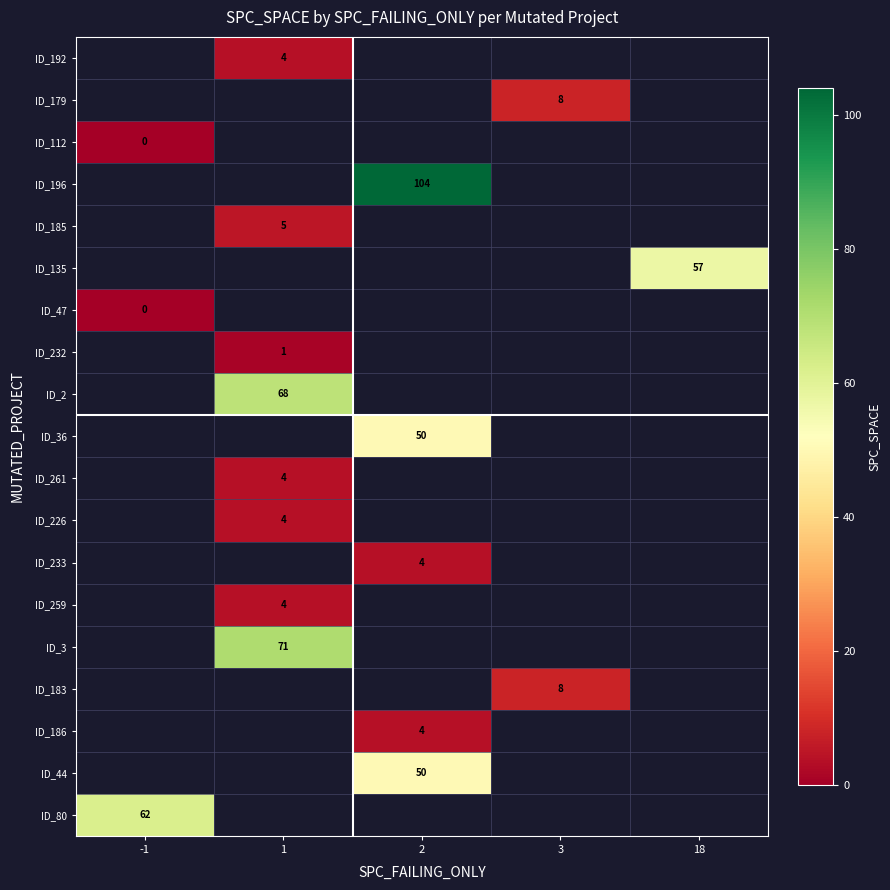

Is it true that ID_3 equals 71 at 1?

True